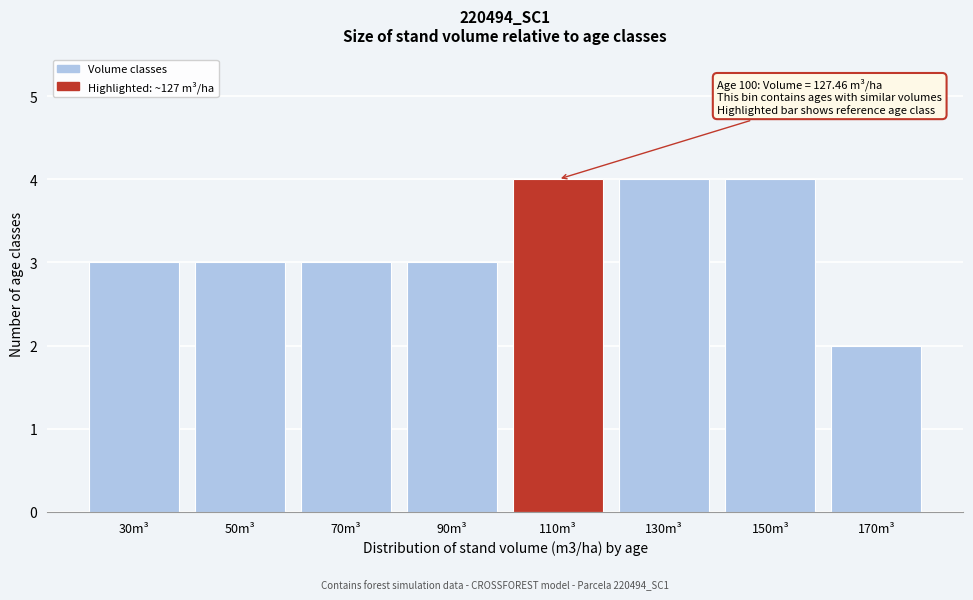

Reading left to right, extract all data points from this chart.

30m³=3	50m³=3	70m³=3	90m³=3	110m³=4	130m³=4	150m³=4	170m³=2